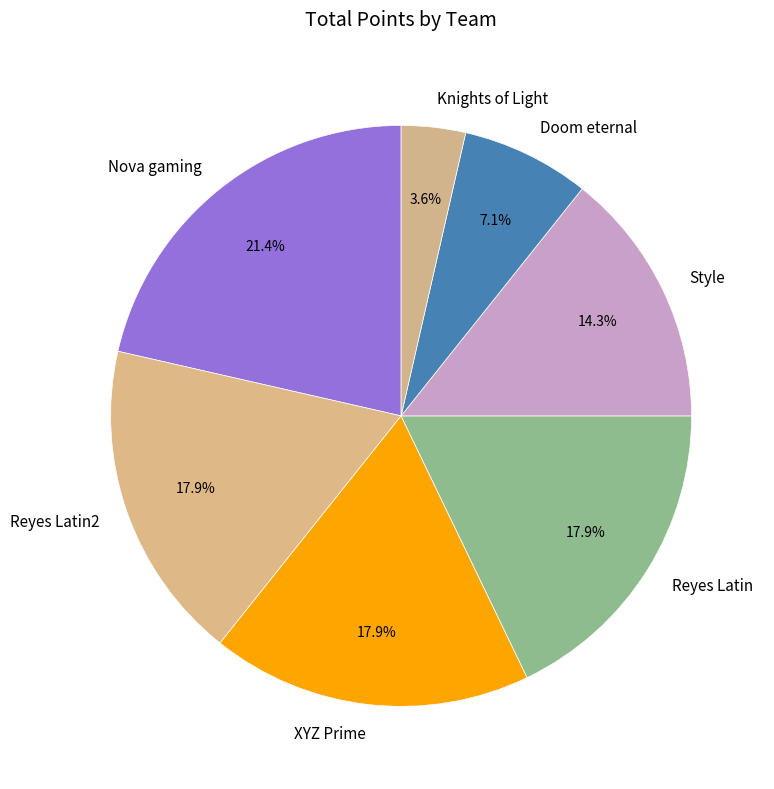

Is there a majority slice in this chart?

No